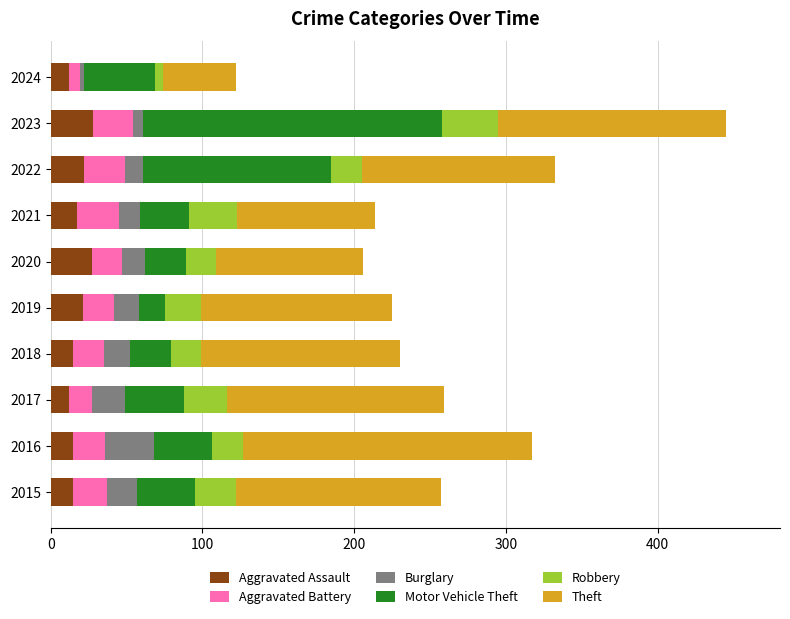

At which category is the sum across all series the highest?

2023